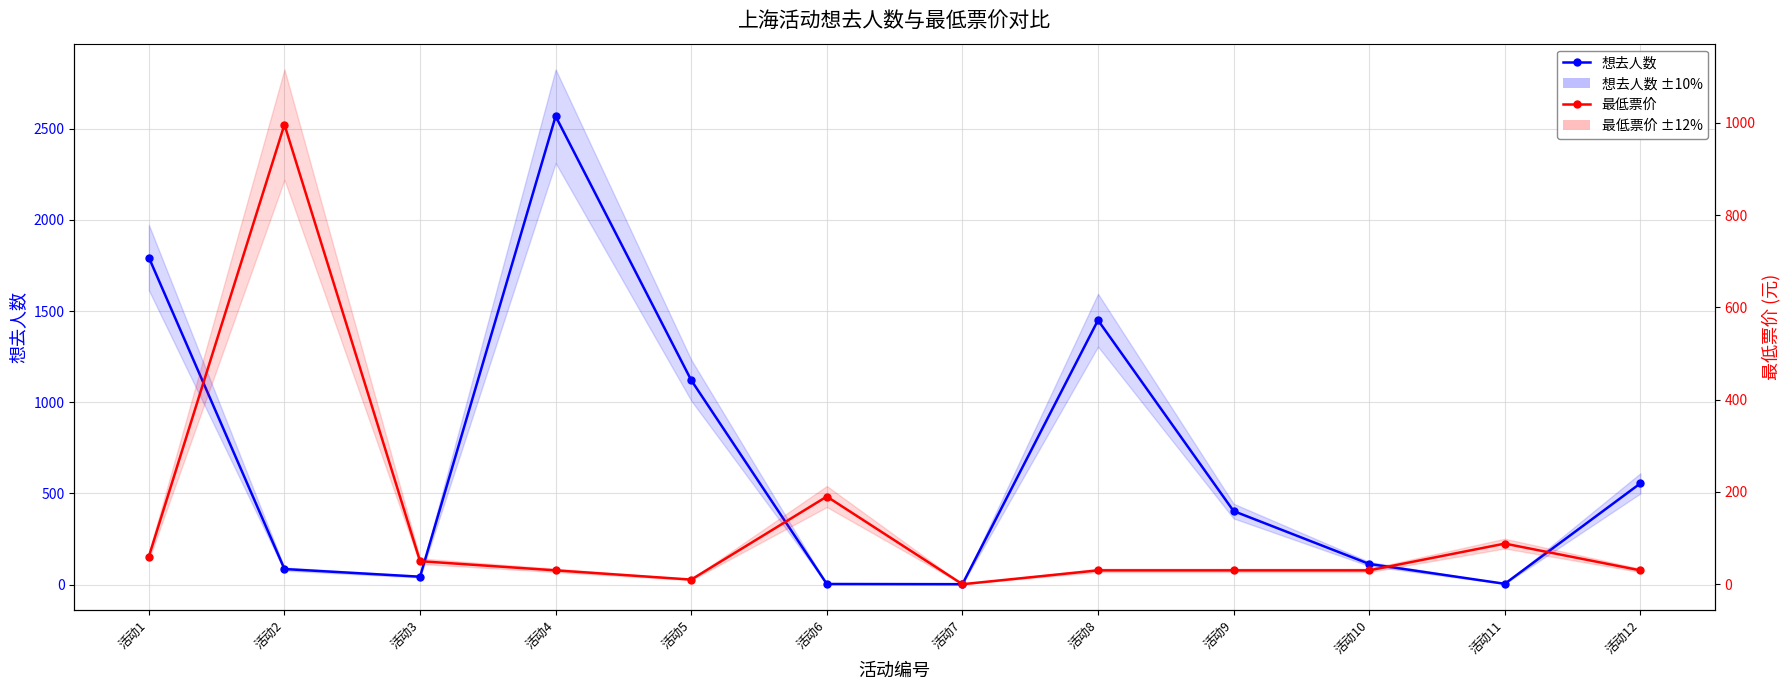

What is the sum of the 最低票价 values at 活动10 and 活动6?

220.0